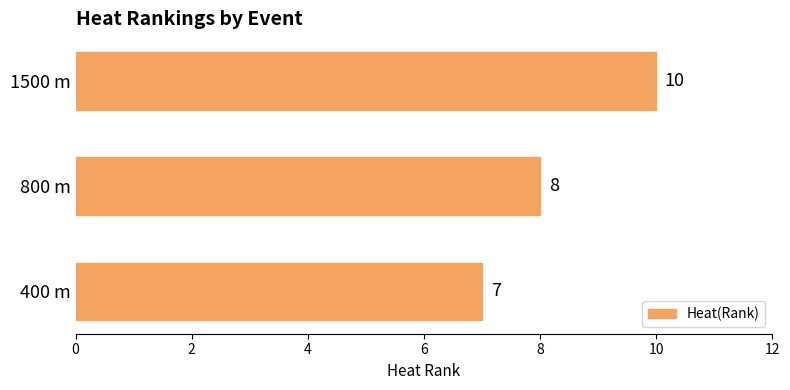

Approximately how many times larger is the value at 1500 m compared to 400 m?

1.4